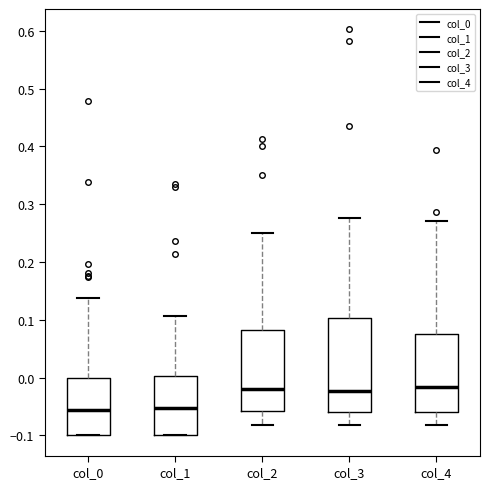

Where is the lower edge of the box for col_0 on the y-axis? The values are not printed on the chart, so give them approximately, as read against the axis.

-0.10